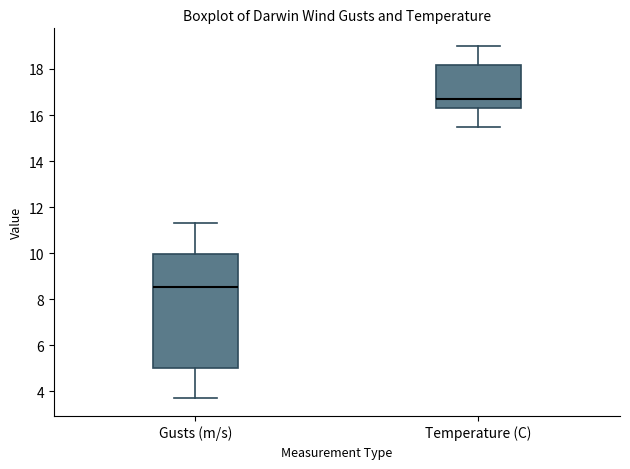

Which box has the lowest median line?

Gusts (m/s)